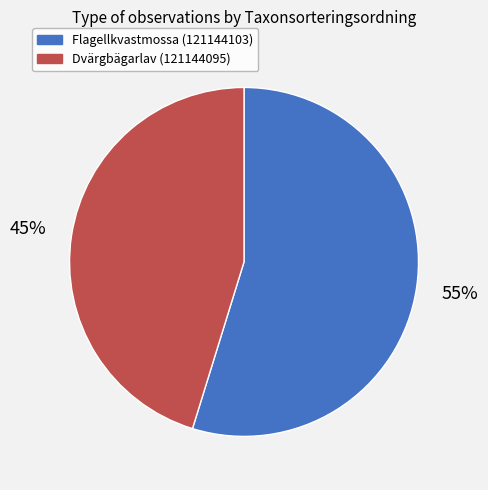

Which has a higher value, Dvärgbägarlav (121144095) or Flagellkvastmossa (121144103)?

Flagellkvastmossa (121144103)